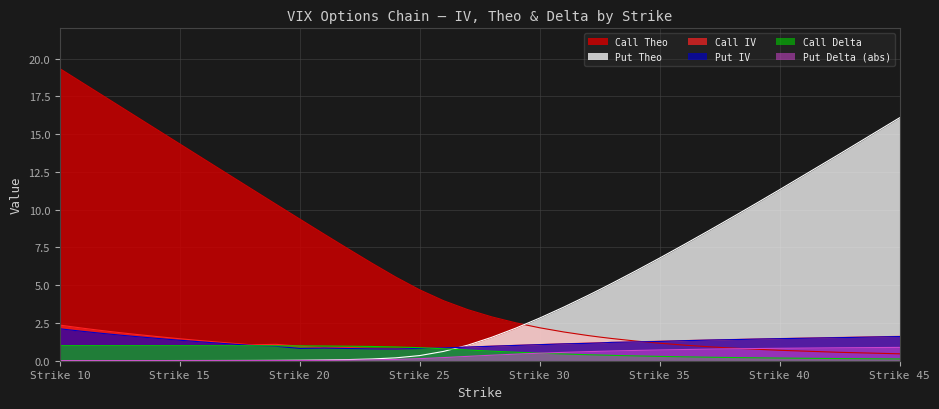

Which series has the widest spread of values?

Call Theo